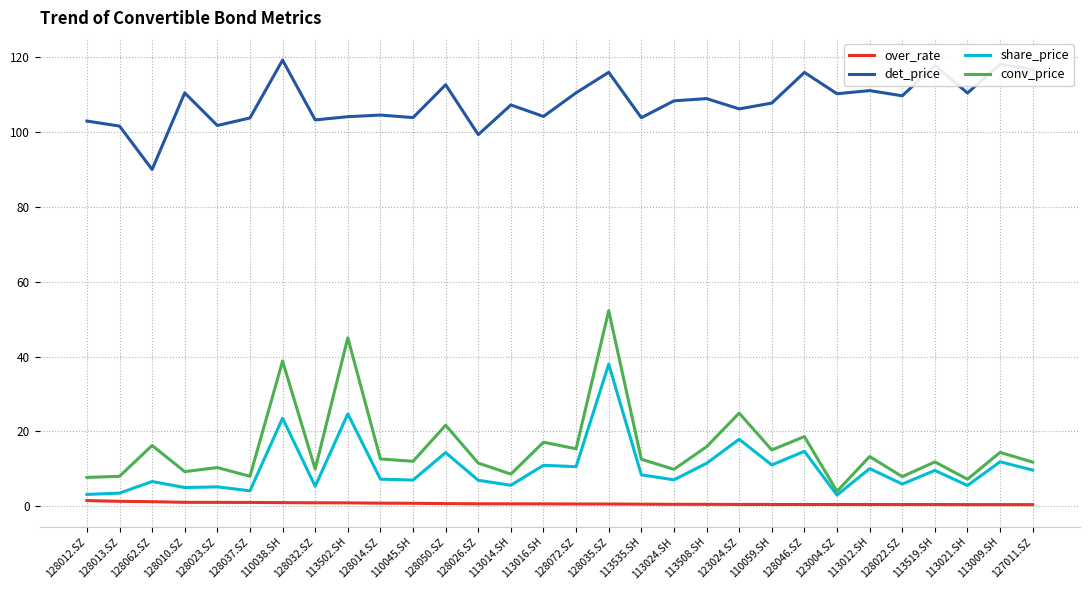

What is the sum of the det_price values at 128050.SZ and 113021.SH?

223.2